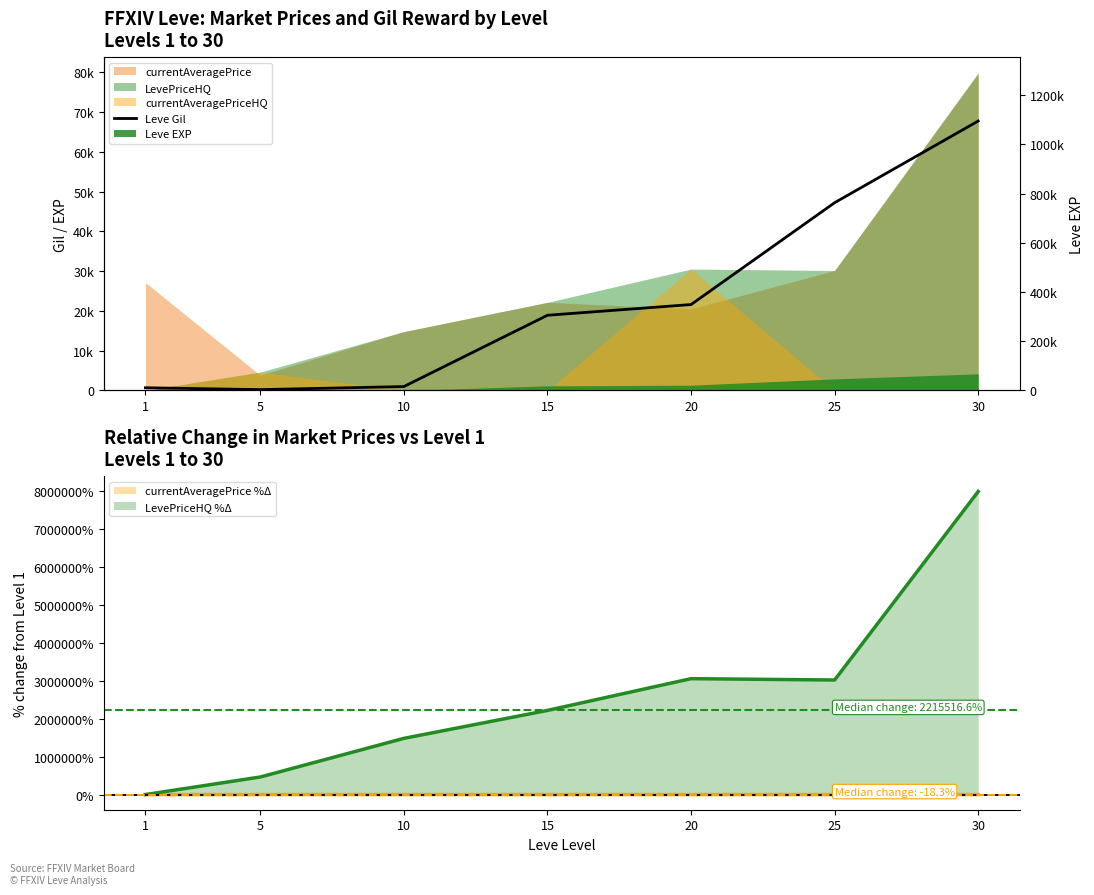

The value of LevePriceHQ %Δ at 15 is 2215516.6. True or false?

True